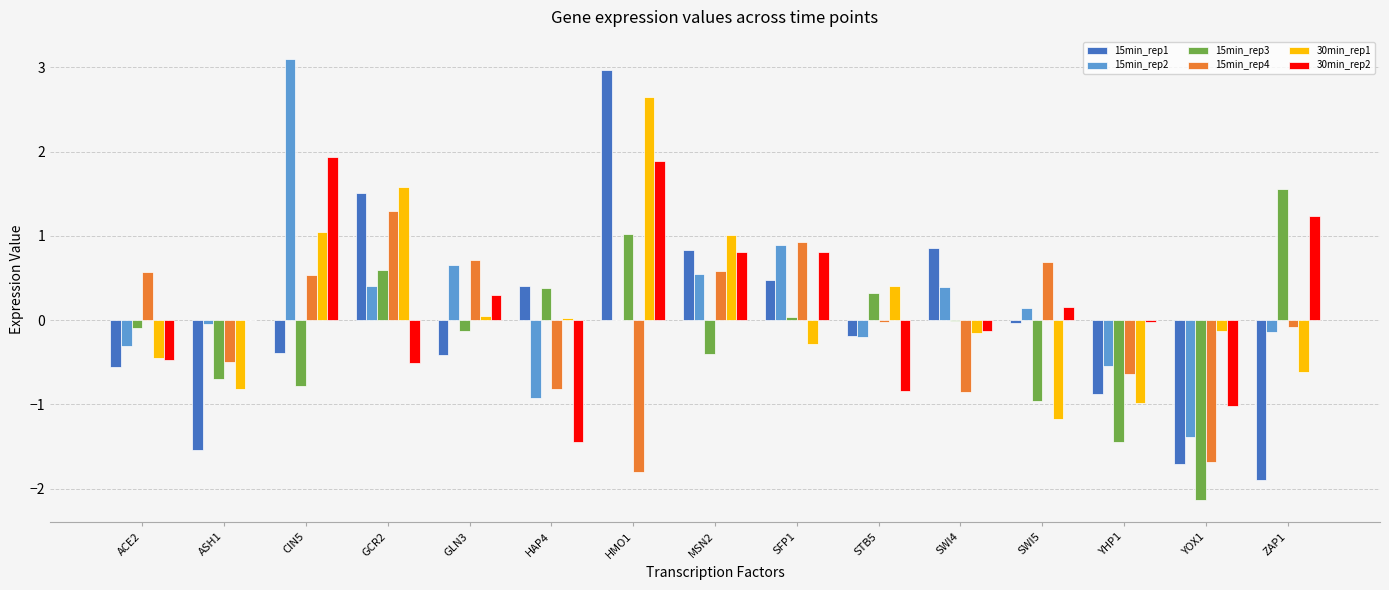

What value does the 30min_rep1 series have at SWI5?

-1.2